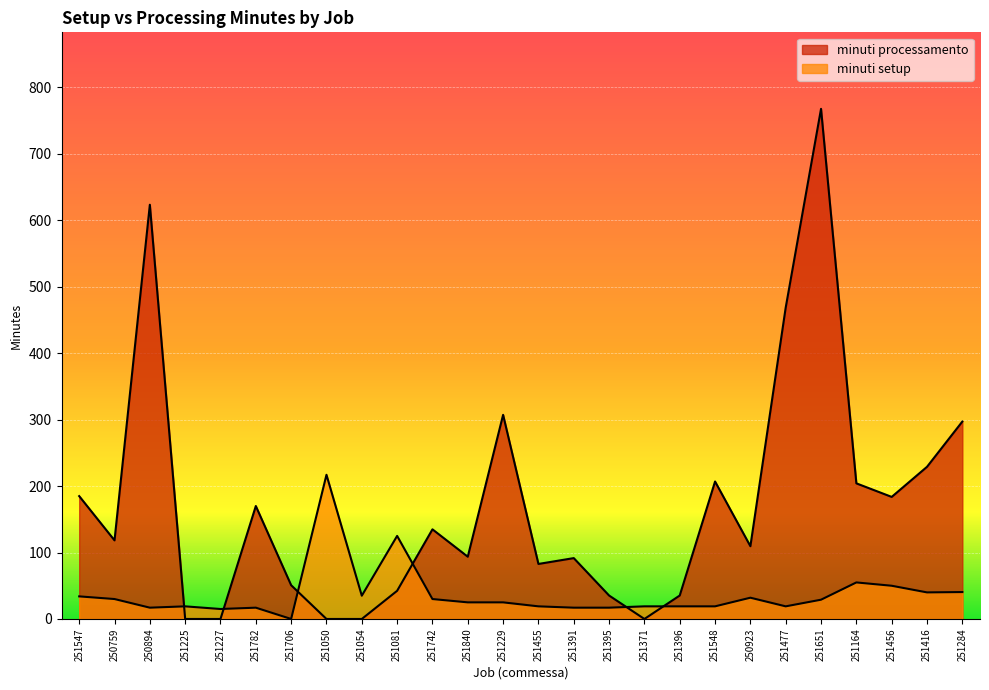

Reading left to right, extract all data points from this chart.

minuti setup: 251547=34.0	250759=30.0	250894=17.0	251225=19.0	251227=15.0	251782=17.0	251706=0.0	251050=217.0	251054=35.0	251081=125.0	251742=30.0	251840=25.0	251229=25.0	251455=19.0	251391=17.0	251395=17.0	251371=19.0	251396=19.0	251548=19.0	250923=32.0	251477=19.0	251651=29.0	251164=55.0	251456=50.0	251416=40.0	251284=40.5
minuti processamento: 251547=184.9	250759=118.3	250894=623.4	251225=0.0	251227=0.0	251782=170.0	251706=50.8	251050=0.0	251054=0.0	251081=42.4	251742=134.9	251840=93.7	251229=307.2	251455=82.8	251391=91.6	251395=35.3	251371=0.0	251396=35.3	251548=206.9	250923=109.5	251477=468.7	251651=767.7	251164=204.1	251456=183.7	251416=229.0	251284=297.1